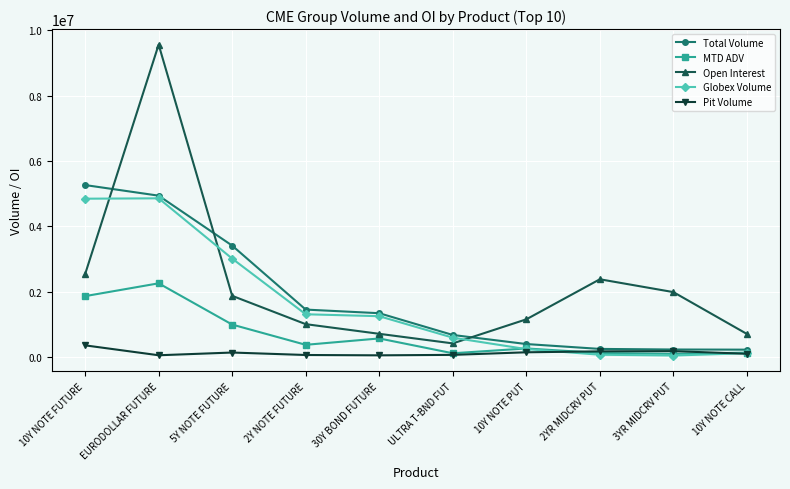

Which category has the highest value across all series?

EURODOLLAR FUTURE